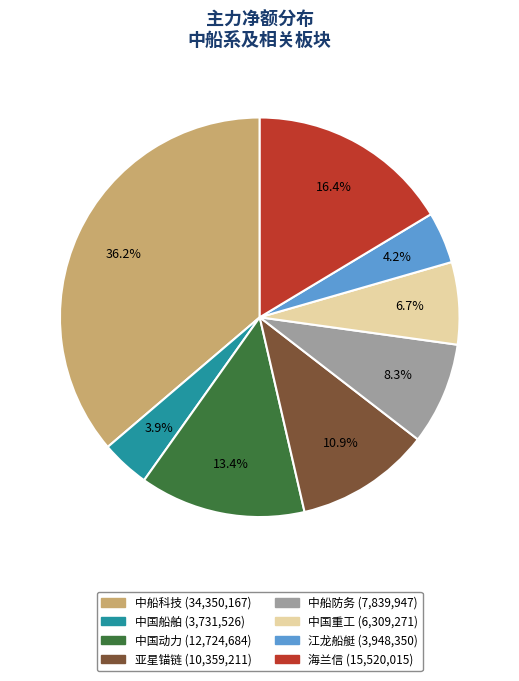

To the nearest percent, what is the combined percentage of 江龙船艇 and 中船科技?

40%